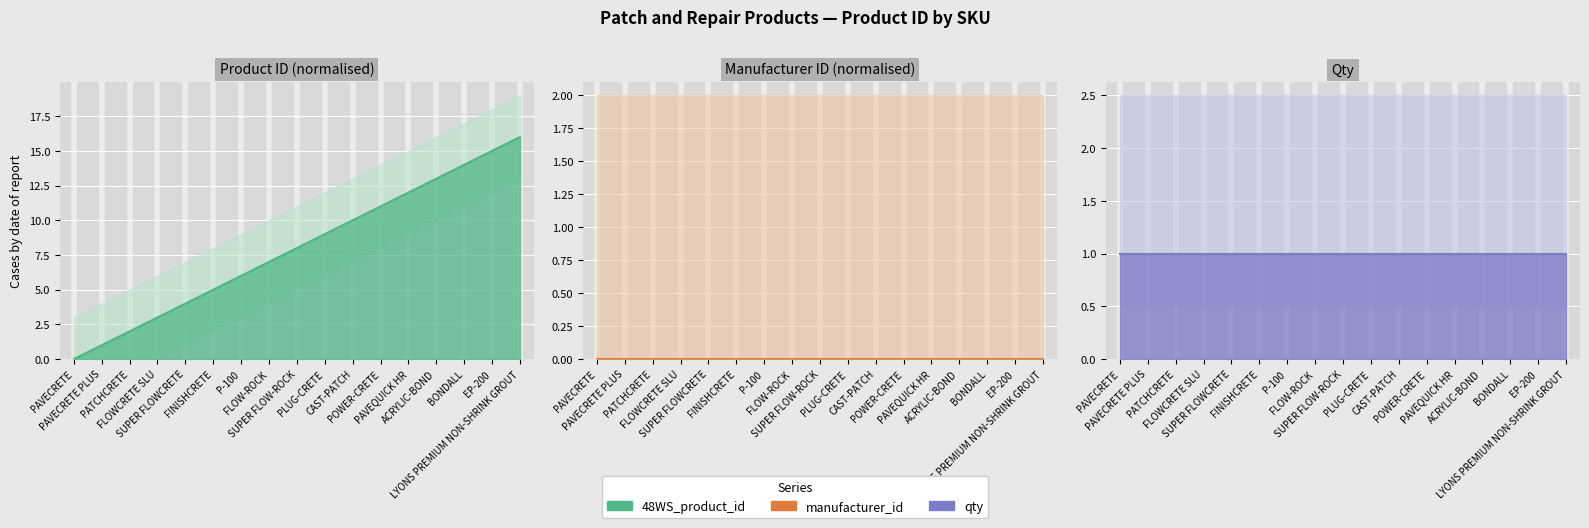

What is the difference between the maximum and minimum values in the 48WS_product_id line series?

16